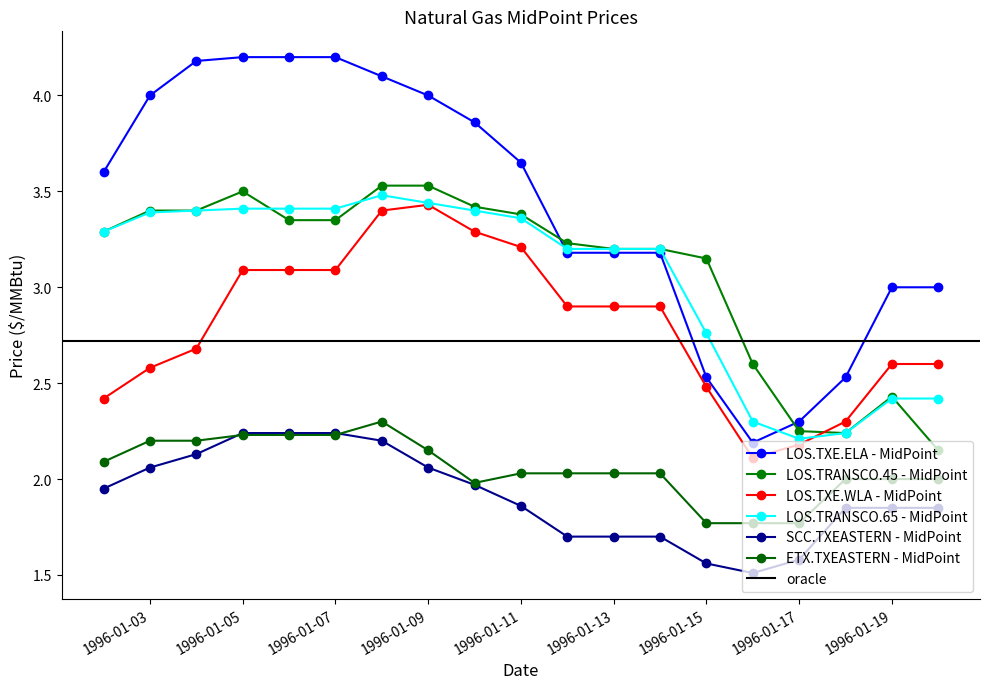

Reading left to right, what are all the values shown in this chart?

LOS.TXE.ELA - MidPoint: 1996-01-02=3.6	1996-01-03=4.0	1996-01-04=4.2	1996-01-05=4.2	1996-01-06=4.2	1996-01-07=4.2	1996-01-08=4.1	1996-01-09=4.0	1996-01-10=3.9	1996-01-11=3.6	1996-01-12=3.2	1996-01-13=3.2	1996-01-14=3.2	1996-01-15=2.5	1996-01-16=2.2	1996-01-17=2.3	1996-01-18=2.5	1996-01-19=3.0	1996-01-20=3.0
LOS.TRANSCO.45 - MidPoint: 1996-01-02=3.3	1996-01-03=3.4	1996-01-04=3.4	1996-01-05=3.5	1996-01-06=3.4	1996-01-07=3.4	1996-01-08=3.5	1996-01-09=3.5	1996-01-10=3.4	1996-01-11=3.4	1996-01-12=3.2	1996-01-13=3.2	1996-01-14=3.2	1996-01-15=3.1	1996-01-16=2.6	1996-01-17=2.2	1996-01-18=2.2	1996-01-19=2.4	1996-01-20=2.1
LOS.TXE.WLA - MidPoint: 1996-01-02=2.4	1996-01-03=2.6	1996-01-04=2.7	1996-01-05=3.1	1996-01-06=3.1	1996-01-07=3.1	1996-01-08=3.4	1996-01-09=3.4	1996-01-10=3.3	1996-01-11=3.2	1996-01-12=2.9	1996-01-13=2.9	1996-01-14=2.9	1996-01-15=2.5	1996-01-16=2.1	1996-01-17=2.2	1996-01-18=2.3	1996-01-19=2.6	1996-01-20=2.6
LOS.TRANSCO.65 - MidPoint: 1996-01-02=3.3	1996-01-03=3.4	1996-01-04=3.4	1996-01-05=3.4	1996-01-06=3.4	1996-01-07=3.4	1996-01-08=3.5	1996-01-09=3.4	1996-01-10=3.4	1996-01-11=3.4	1996-01-12=3.2	1996-01-13=3.2	1996-01-14=3.2	1996-01-15=2.8	1996-01-16=2.3	1996-01-17=2.2	1996-01-18=2.2	1996-01-19=2.4	1996-01-20=2.4
SCC.TXEASTERN - MidPoint: 1996-01-02=1.9	1996-01-03=2.1	1996-01-04=2.1	1996-01-05=2.2	1996-01-06=2.2	1996-01-07=2.2	1996-01-08=2.2	1996-01-09=2.1	1996-01-10=2.0	1996-01-11=1.9	1996-01-12=1.7	1996-01-13=1.7	1996-01-14=1.7	1996-01-15=1.6	1996-01-16=1.5	1996-01-17=1.6	1996-01-18=1.9	1996-01-19=1.9	1996-01-20=1.9
ETX.TXEASTERN - MidPoint: 1996-01-02=2.1	1996-01-03=2.2	1996-01-04=2.2	1996-01-05=2.2	1996-01-06=2.2	1996-01-07=2.2	1996-01-08=2.3	1996-01-09=2.1	1996-01-10=2.0	1996-01-11=2.0	1996-01-12=2.0	1996-01-13=2.0	1996-01-14=2.0	1996-01-15=1.8	1996-01-16=1.8	1996-01-17=1.8	1996-01-18=2.0	1996-01-19=2.0	1996-01-20=2.0